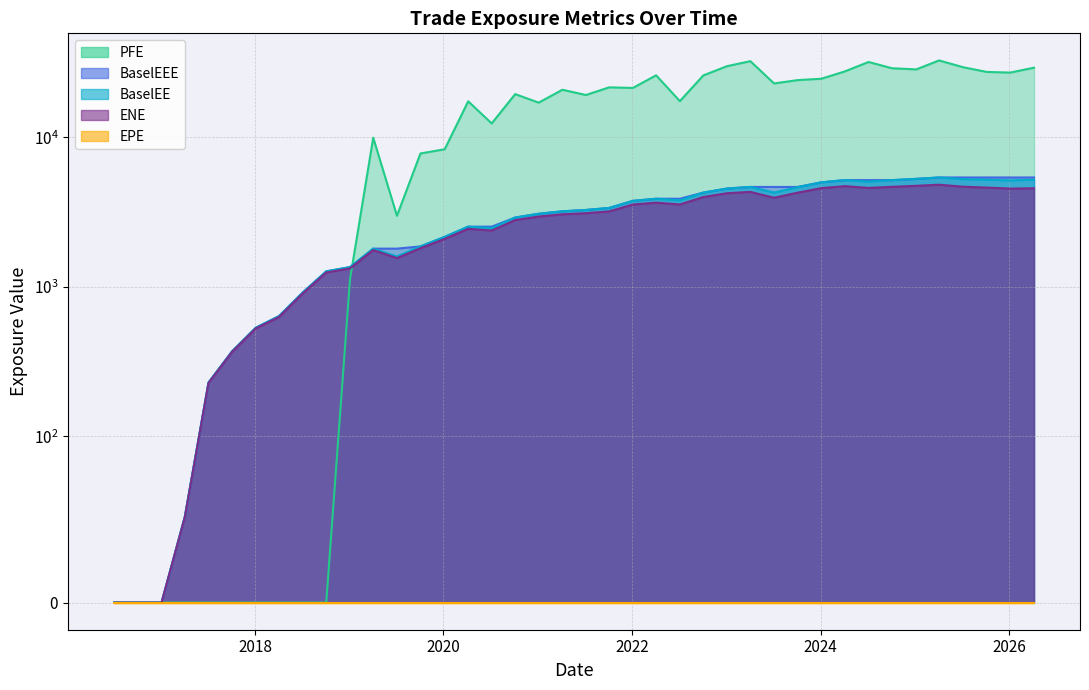

Which has a higher value, 2020-04-06 or 2018-01-04?

2020-04-06